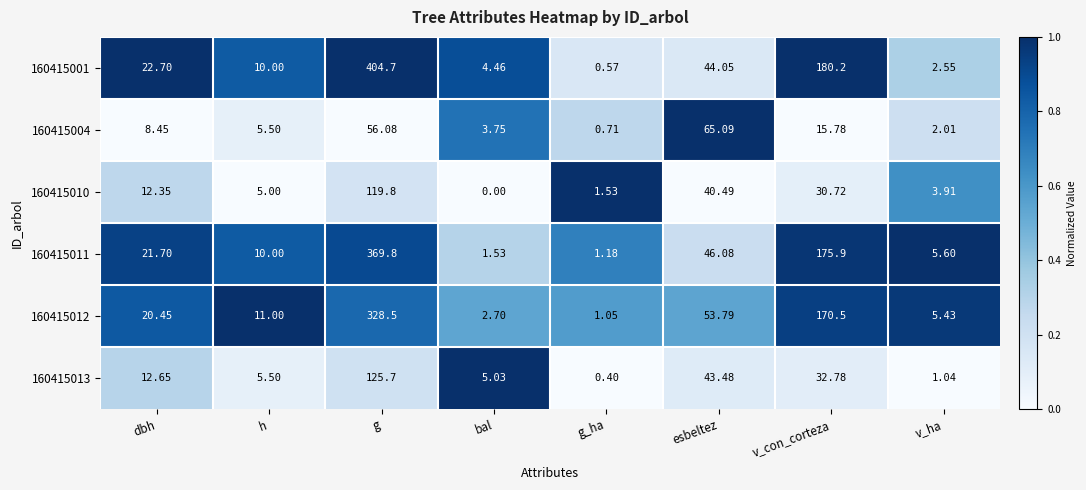

Which label corresponds to the largest value in the chart?

g